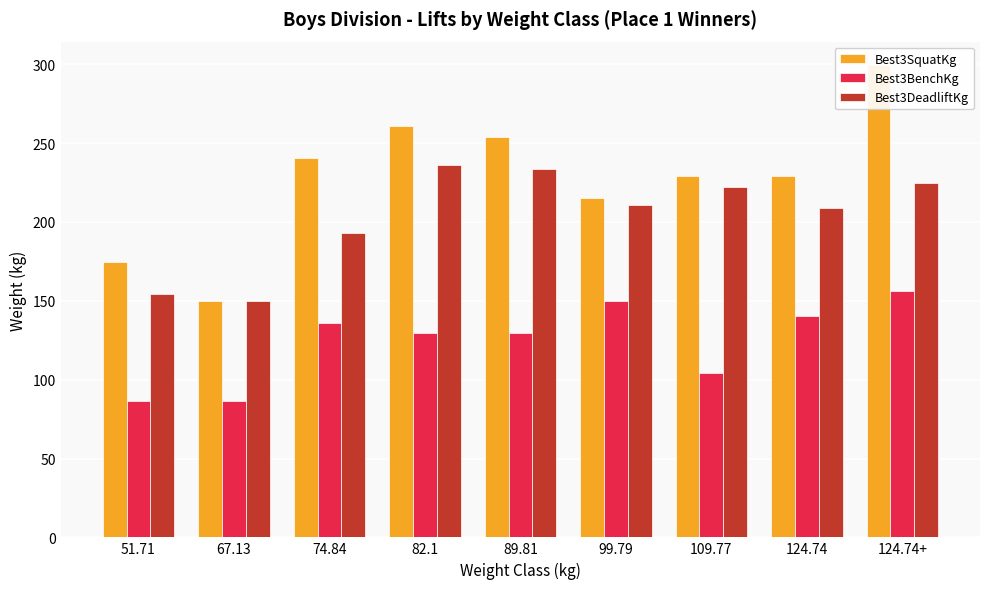

Which has a higher value, 67.13 or 74.84?

74.84